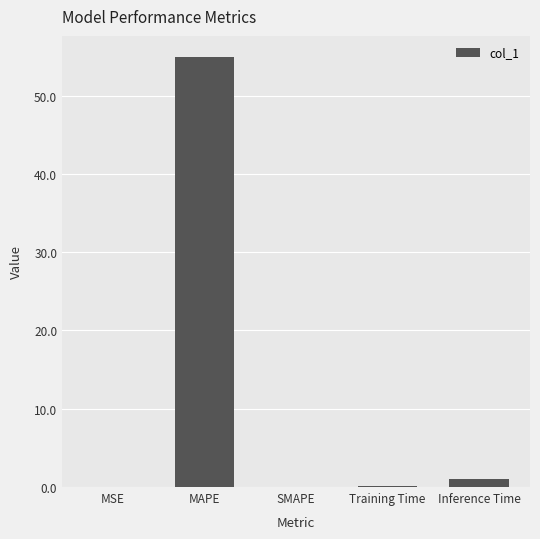

What is the change in value from SMAPE to Inference Time?

+1.0